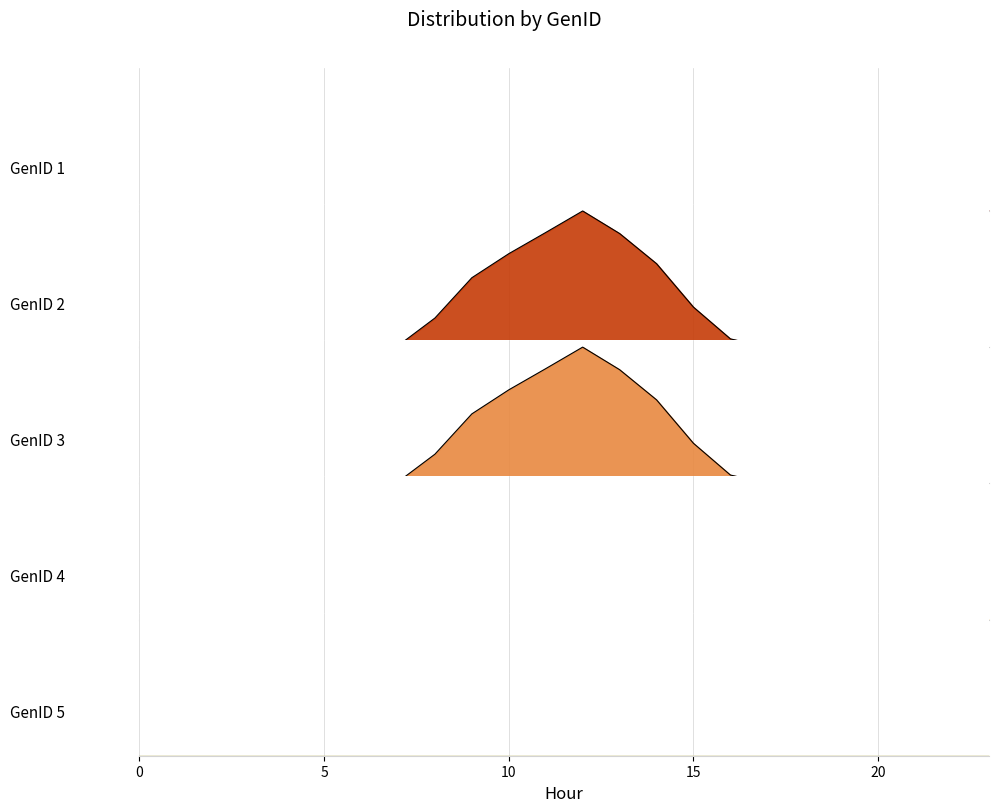

Reading left to right, extract all data points from this chart.

GenID_2: 0=0.0	1=0.0	2=0.0	3=0.0	4=0.0	5=0.0	6=0.0	7=0.0	8=0.2	9=0.4	10=0.6	11=0.7	12=0.9	13=0.7	14=0.5	15=0.3	16=0.1	17=0.0	18=0.0	19=0.0	20=0.0	21=0.0	22=0.0	23=0.0
GenID_3: 0=0.0	1=0.0	2=0.0	3=0.0	4=0.0	5=0.0	6=0.0	7=0.0	8=0.2	9=0.4	10=0.6	11=0.7	12=0.9	13=0.7	14=0.5	15=0.3	16=0.1	17=0.0	18=0.0	19=0.0	20=0.0	21=0.0	22=0.0	23=0.0